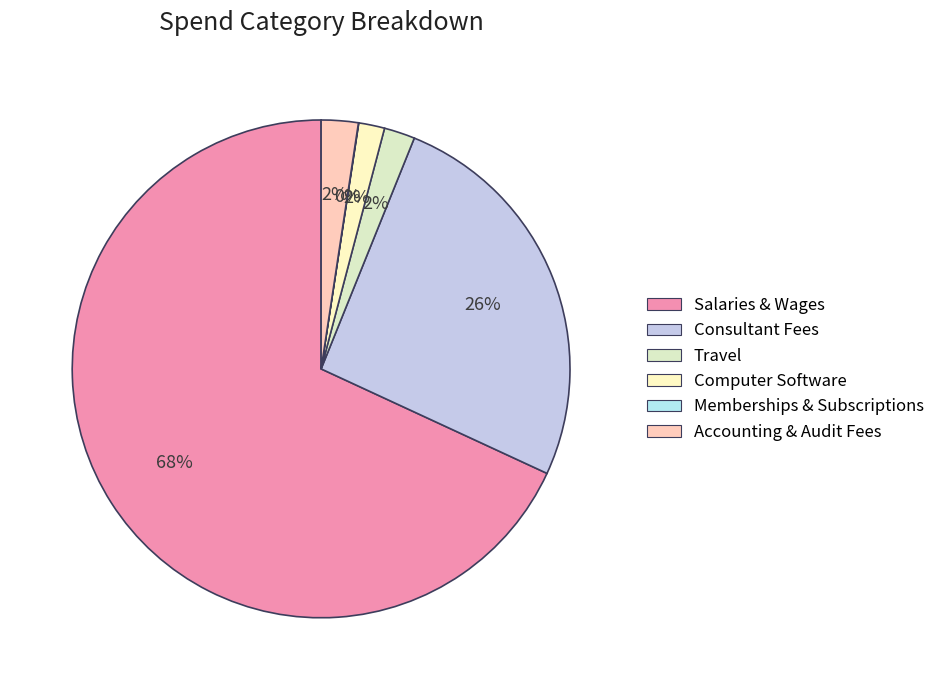

Which category has the biggest portion of the pie?

Salaries & Wages